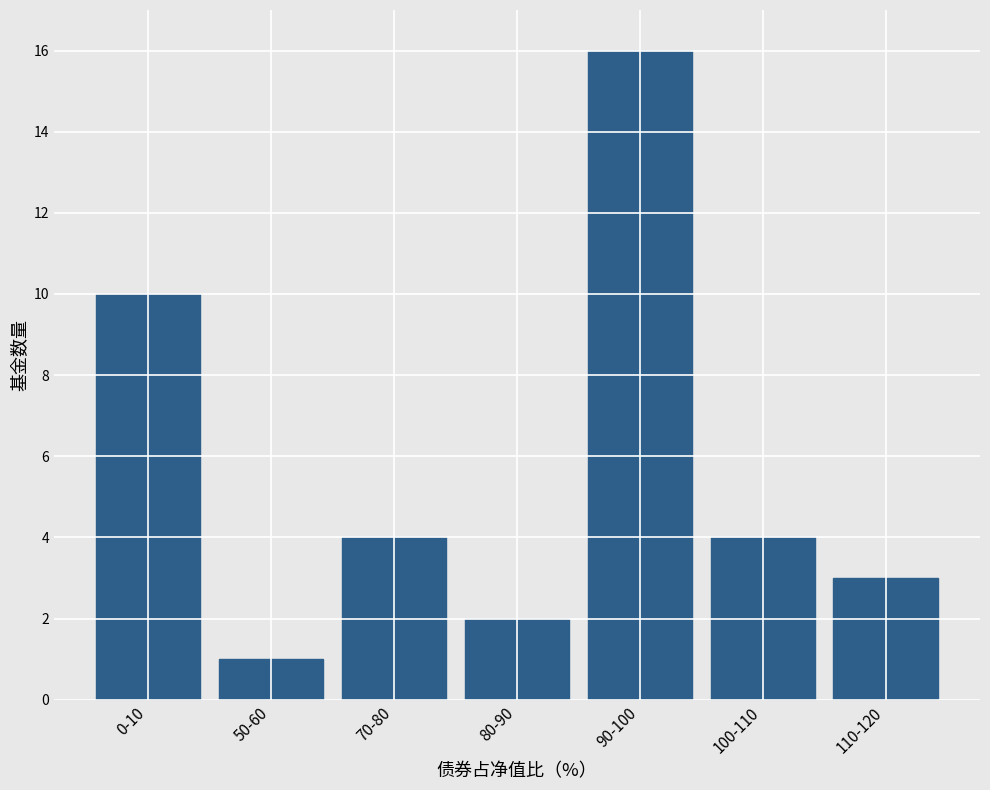

Reading right to left, what are all the values shown in this chart?

110-120=3	100-110=4	90-100=16	80-90=2	70-80=4	50-60=1	0-10=10